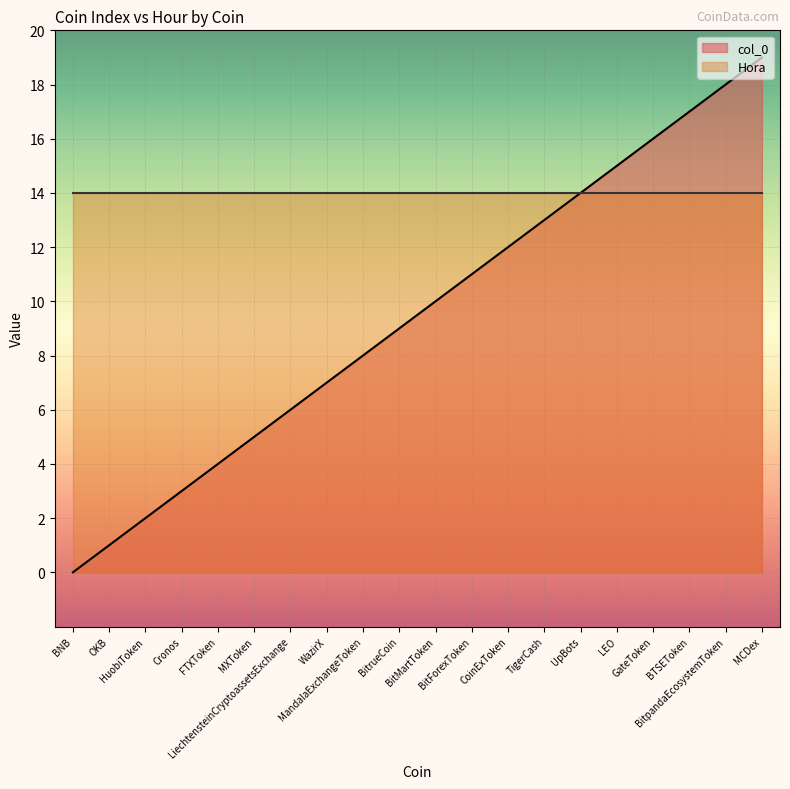

What is the sum of the values at BitMartToken and MandalaExchangeToken?

18